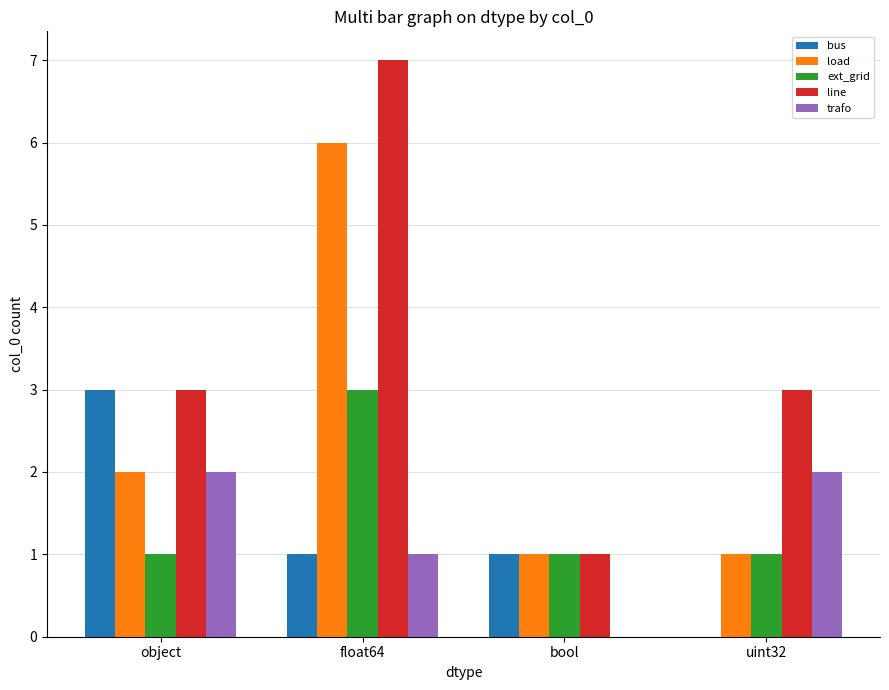

Reading left to right, transcribe all the data shown in this chart.

bus: 3	1	1	0
load: 2	6	1	1
ext_grid: 1	3	1	1
line: 3	7	1	3
trafo: 2	1	0	2